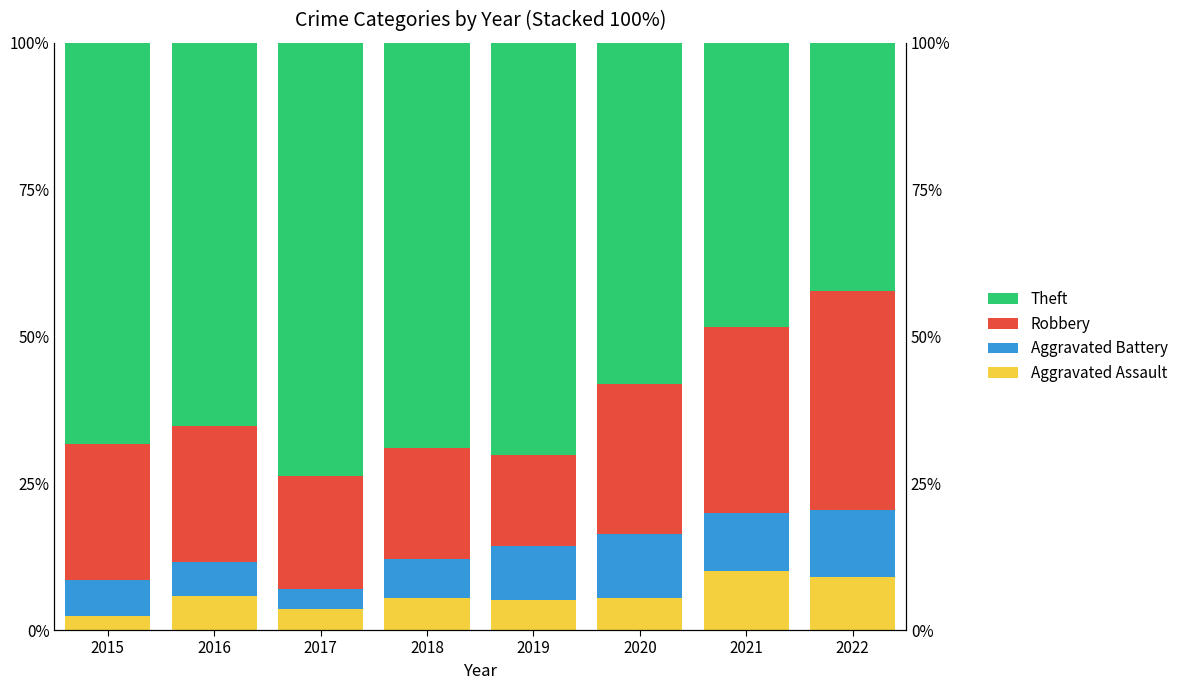

Which category has the lowest value across all series?

2015